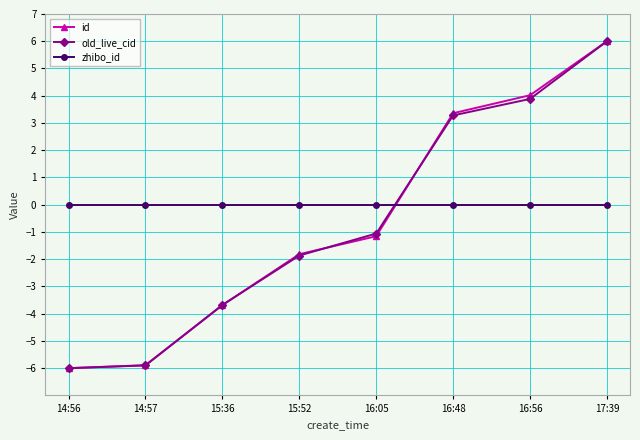

What is the difference between the highest and lowest values at 16:05?

1.2